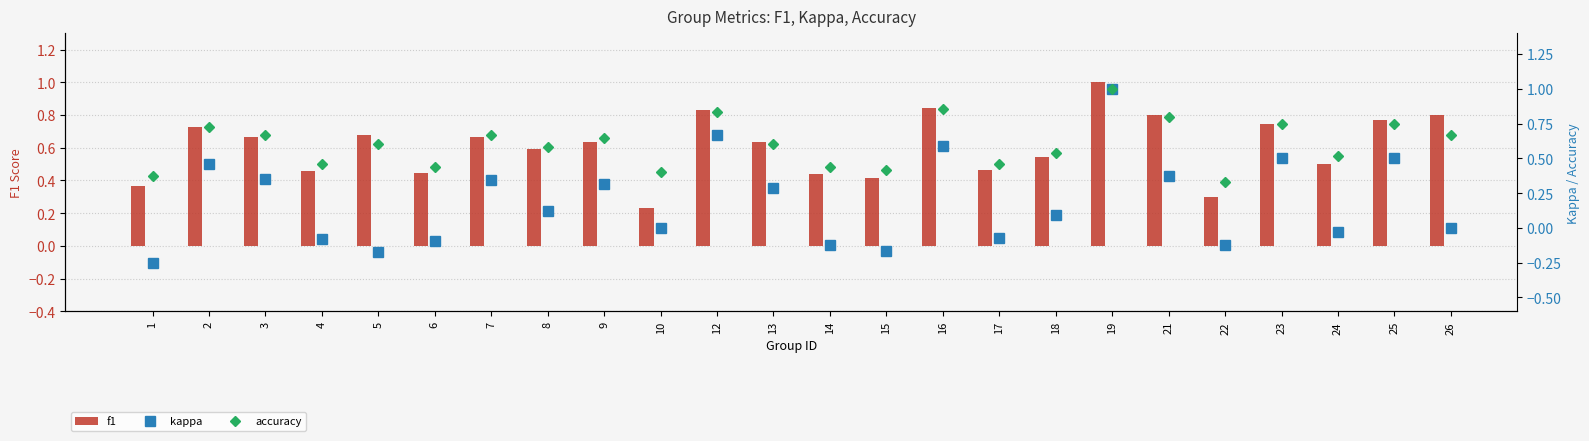

At how many categories does at least one series exceed 0?

24